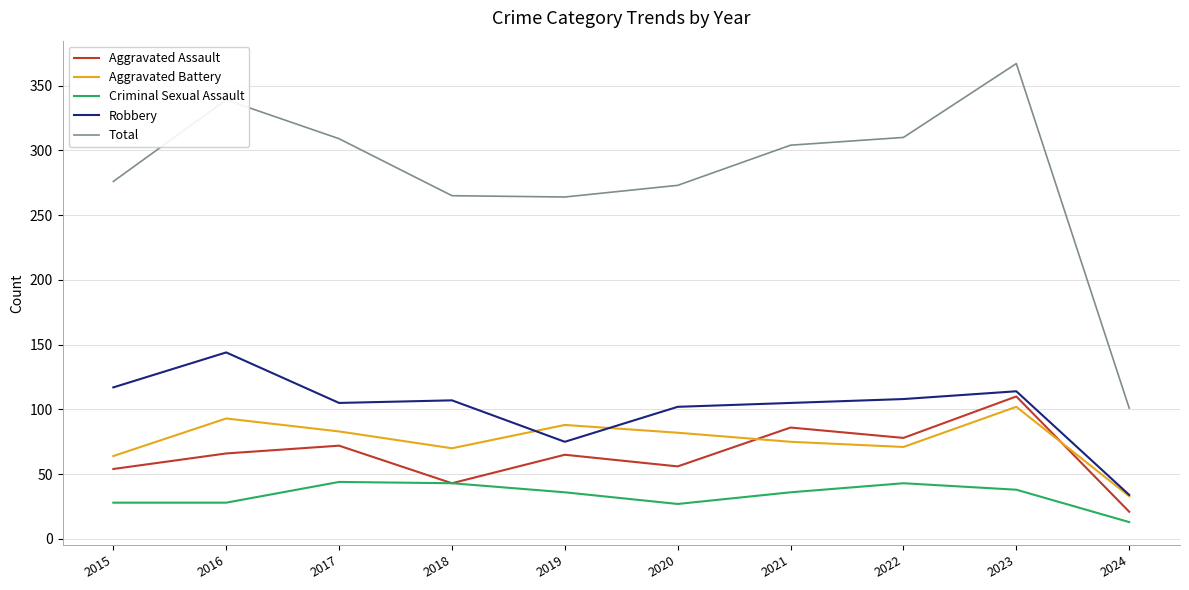

True or false: Total and Robbery cross at least once.

False